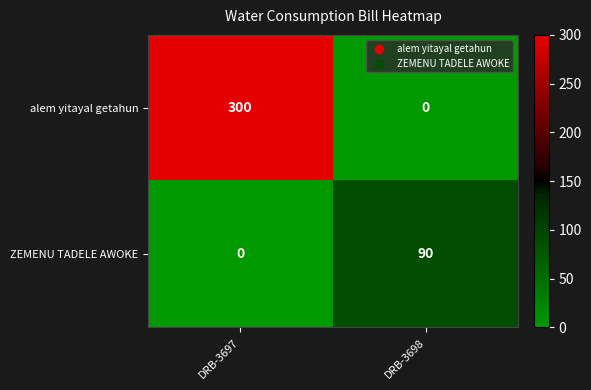

What is the difference between the highest and lowest values at DRB-3698?

90